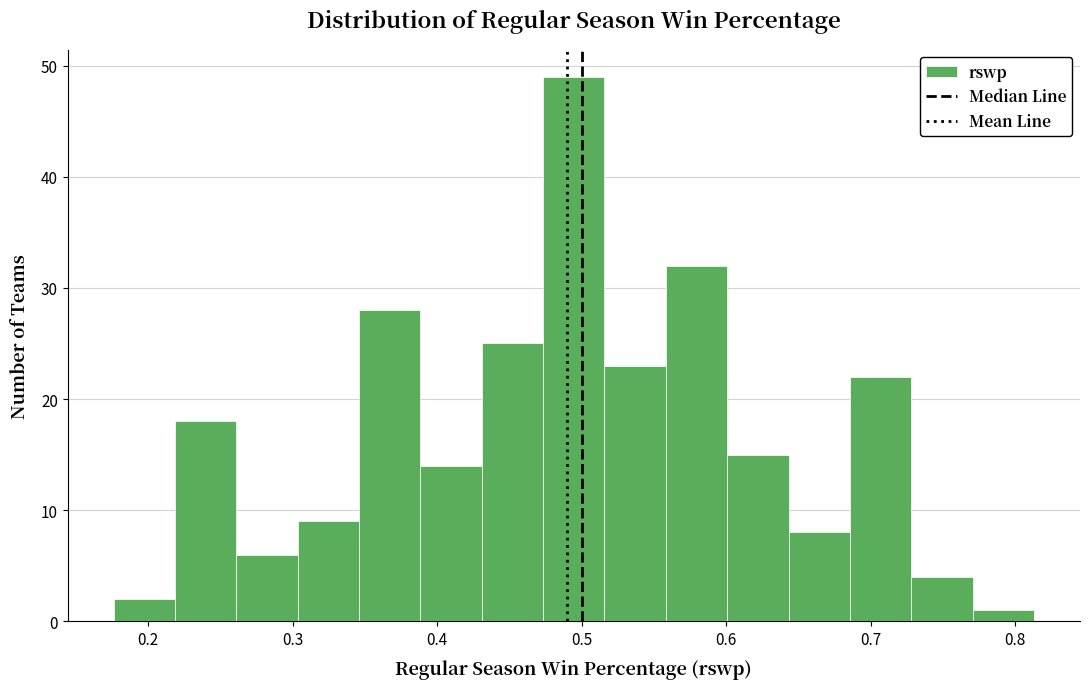

Reading left to right, list every bar in this chart as the range it spans on the x-axis followed by its height. Neither the bar edges nor the heights are printed on the chart, so give them approximately, as read against the axes.

0.18 to 0.22: 2
0.22 to 0.26: 18
0.26 to 0.30: 6
0.30 to 0.35: 9
0.35 to 0.39: 28
0.39 to 0.43: 14
0.43 to 0.47: 25
0.47 to 0.52: 49
0.52 to 0.56: 23
0.56 to 0.60: 32
0.60 to 0.64: 15
0.64 to 0.69: 8
0.69 to 0.73: 22
0.73 to 0.77: 4
0.77 to 0.81: 1